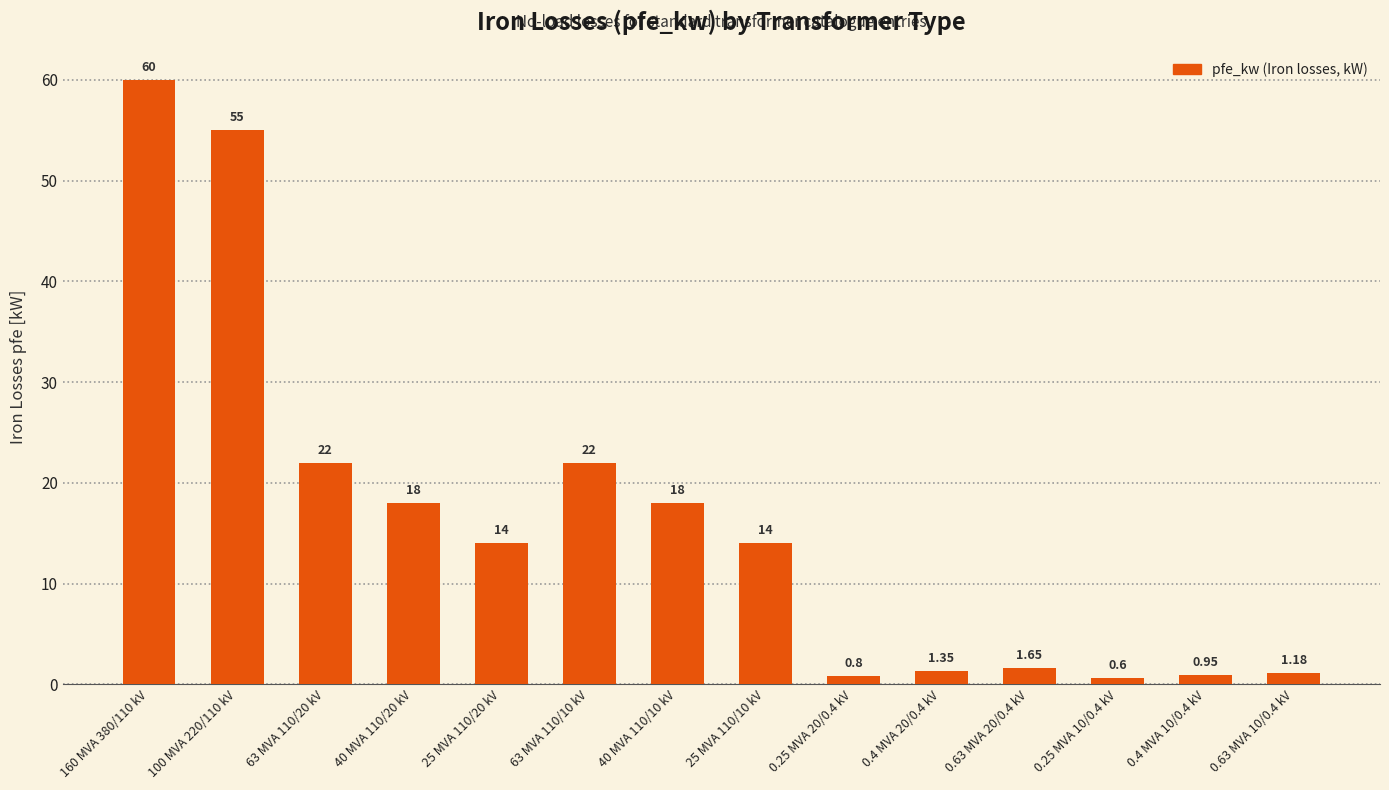

How many bars are there in total?

14